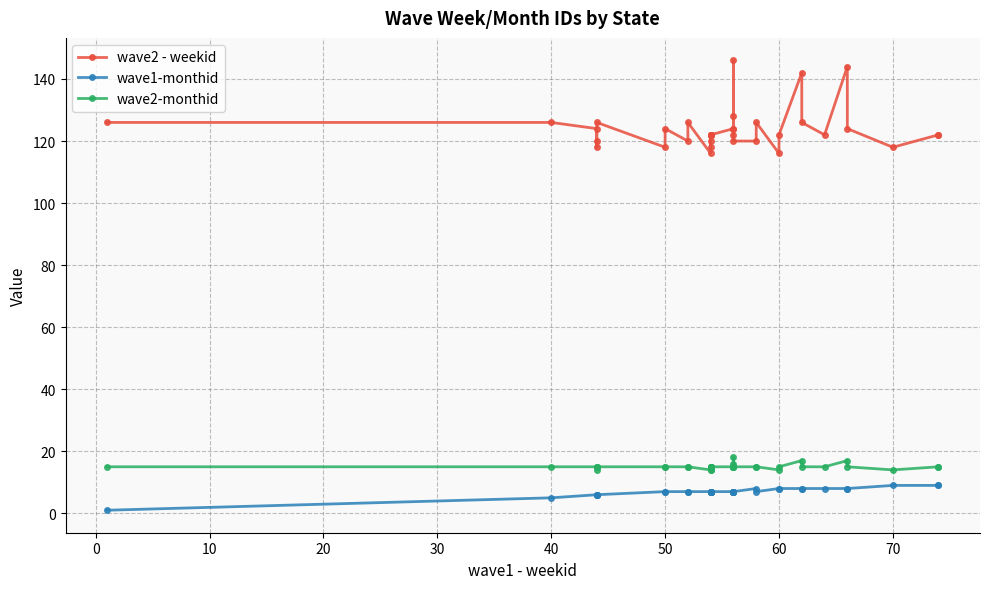

Which series has the largest total across all categories?

wave2 - weekid